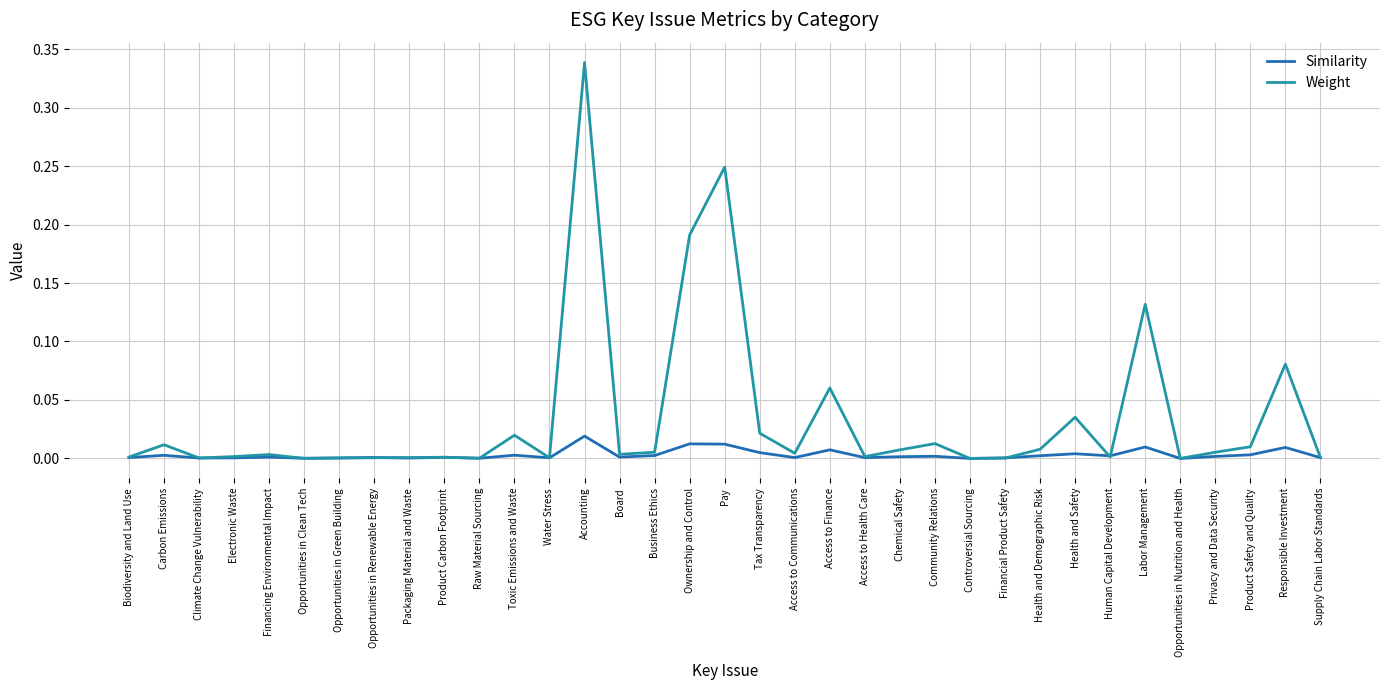

What are all the series names shown in the legend?

Similarity, Weight